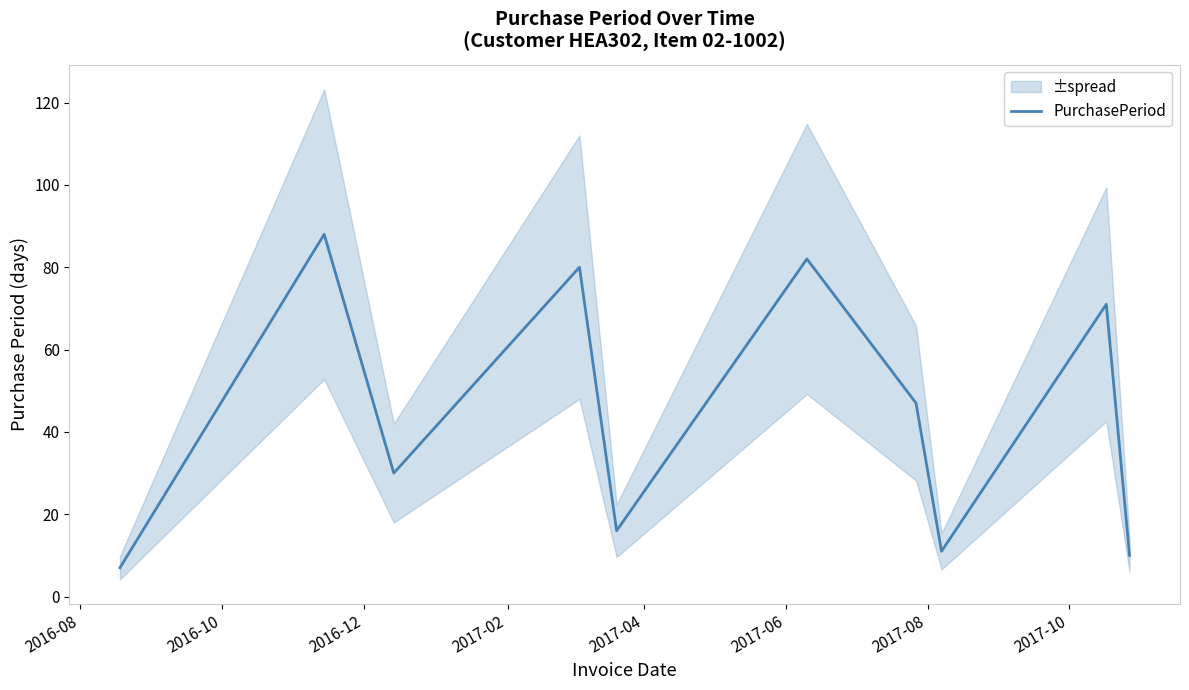

What is the average value?

44